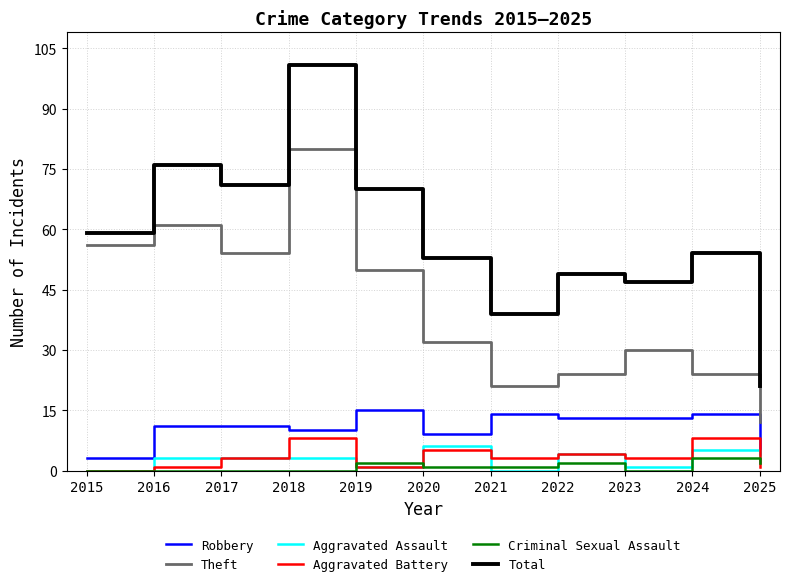

What is the sum of all Aggravated Battery values?

37